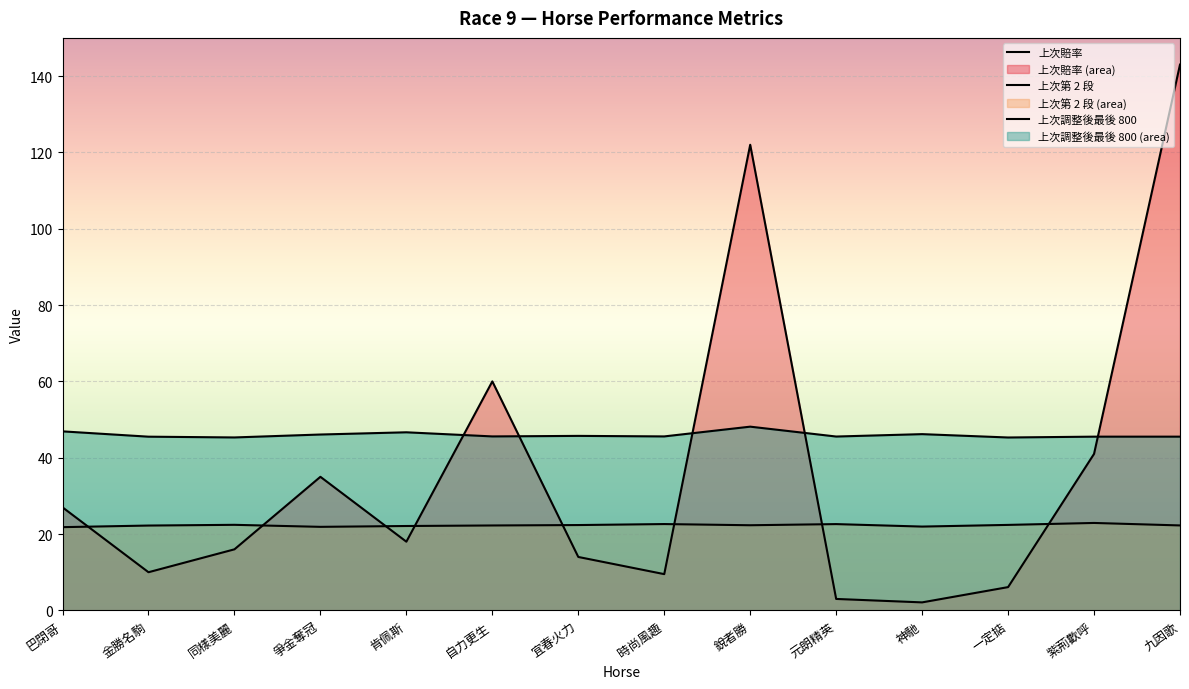

Reading right to left, what are all the values shown in this chart?

上次賠率: 九因歌=143.0	紫荊歡呼=41.0	一定掂=6.1	神馳=2.1	元朗精英=3.0	銳者勝=122.0	時尚風趣=9.5	宜春火力=14.0	自力更生=60.0	肯佩斯=18.0	爭金奪冠=35.0	同樣美麗=16.0	金勝名駒=10.0	巴閉哥=27.0
上次第 2 段: 九因歌=22.3	紫荊歡呼=22.9	一定掂=22.4	神馳=22.0	元朗精英=22.6	銳者勝=22.3	時尚風趣=22.6	宜春火力=22.4	自力更生=22.2	肯佩斯=22.1	爭金奪冠=21.9	同樣美麗=22.4	金勝名駒=22.2	巴閉哥=21.8
上次調整後最後 800: 九因歌=45.5	紫荊歡呼=45.5	一定掂=45.3	神馳=46.2	元朗精英=45.6	銳者勝=48.1	時尚風趣=45.6	宜春火力=45.7	自力更生=45.6	肯佩斯=46.7	爭金奪冠=46.1	同樣美麗=45.3	金勝名駒=45.5	巴閉哥=46.9